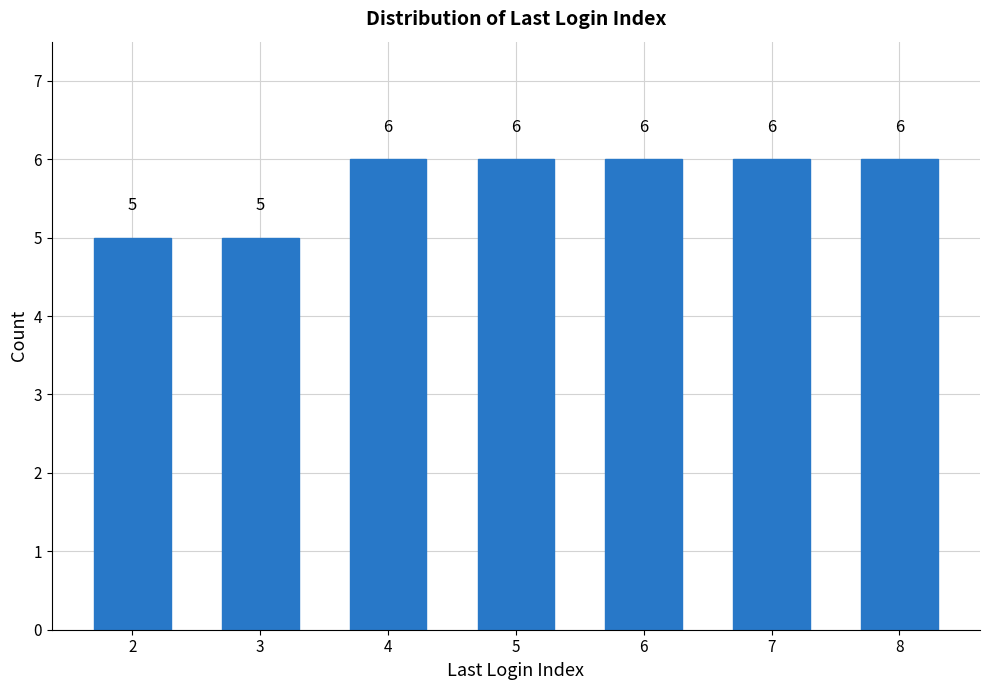

Reading right to left, transcribe all the data shown in this chart.

6	6	6	6	6	5	5